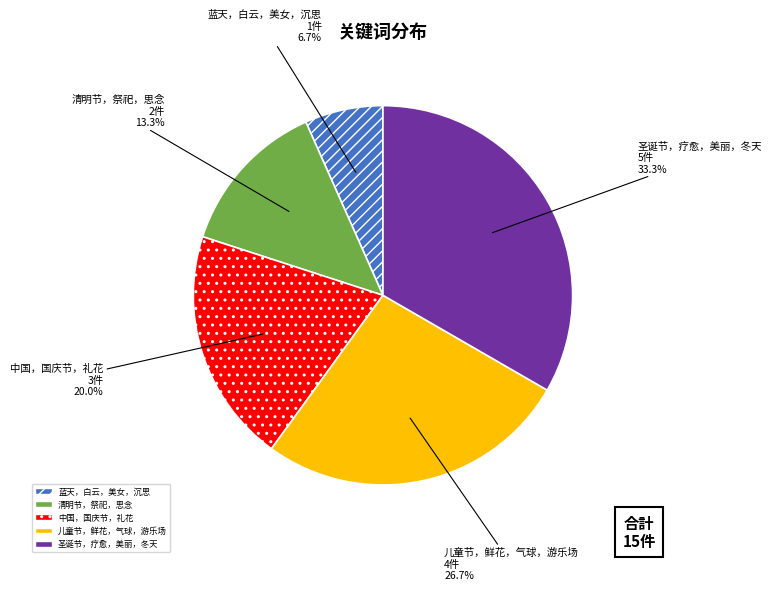

Rank the categories by value from lowest to highest.

蓝天，白云，美女，沉思, 清明节，祭祀，思念, 中国，国庆节，礼花, 儿童节，鲜花，气球，游乐场, 圣诞节，疗愈，美丽，冬天